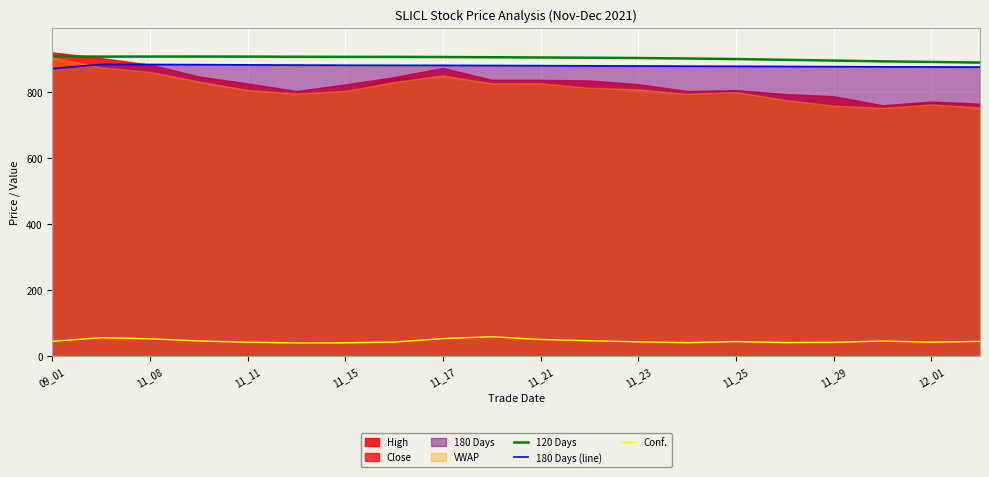

What is the sum of all 180 Days (line) values?

17584.5